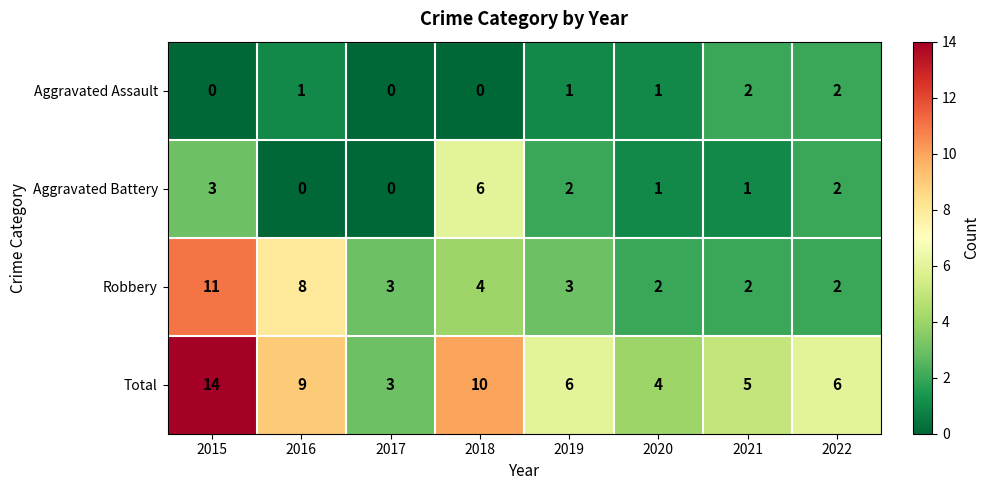

The value of Aggravated Battery at 2019 is 1. True or false?

False